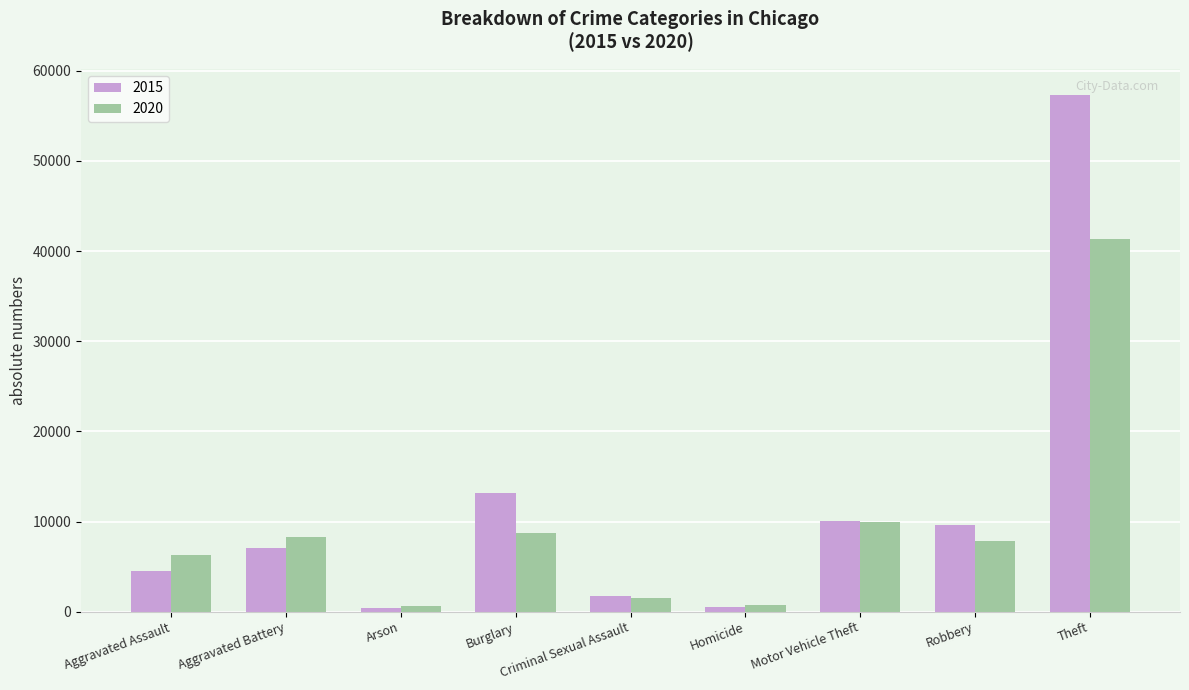

What is the minimum value for 2020?

588